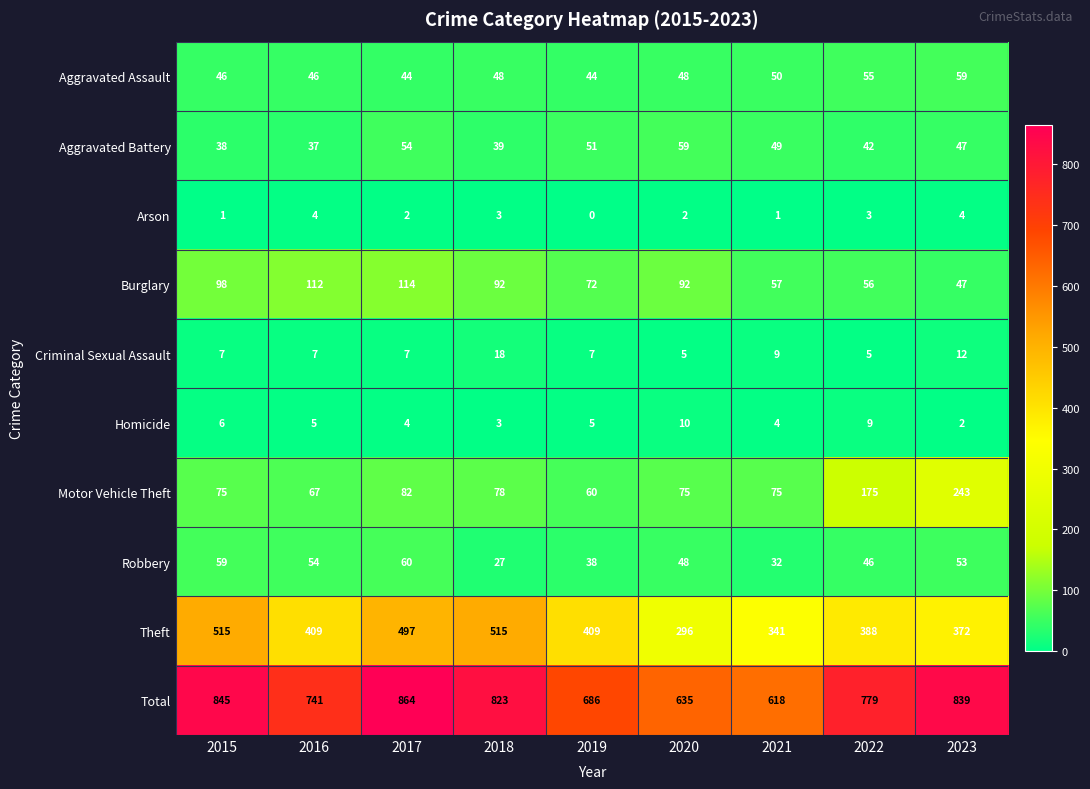

Which category has the lowest value in the Homicide series?

2023